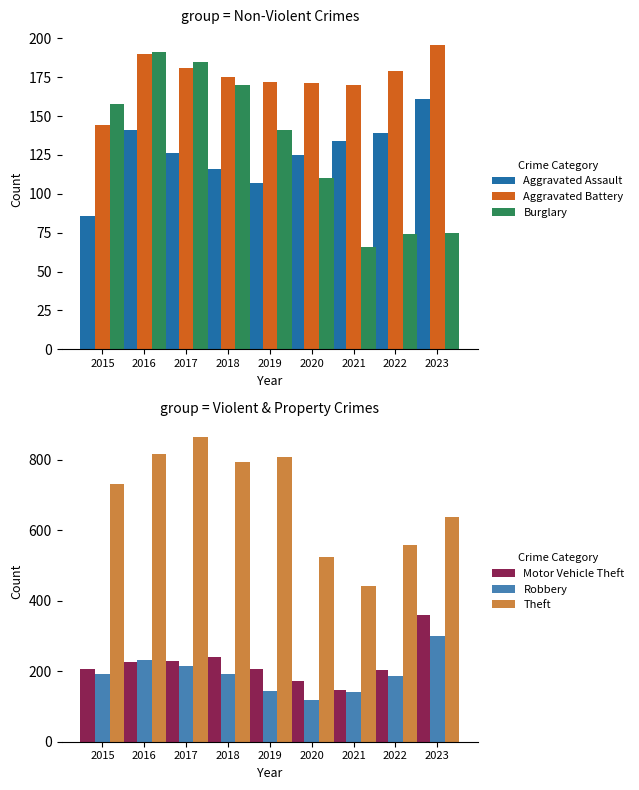

What is the minimum value for Aggravated Assault?

86